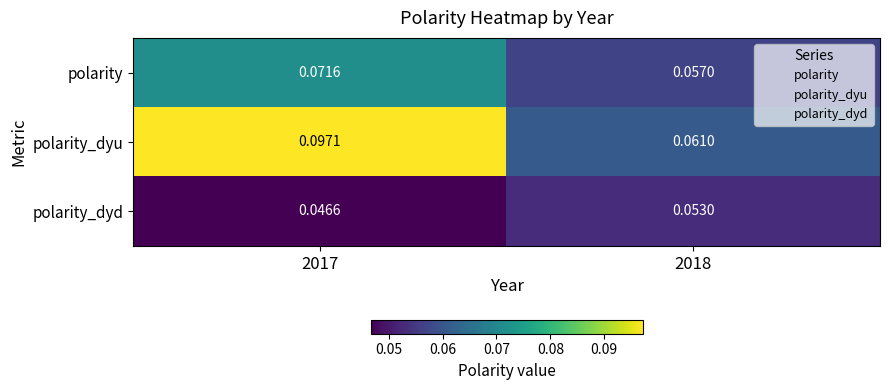

Between 2017 and 2018, which series saw the biggest shift?

polarity_dyu